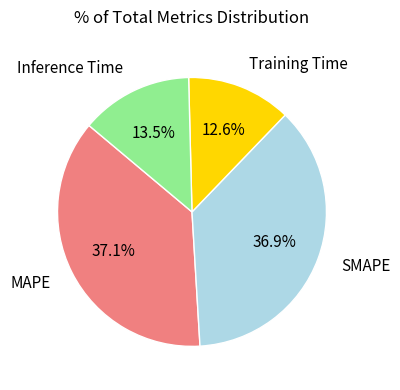

Which has a higher value, SMAPE or Training Time?

SMAPE